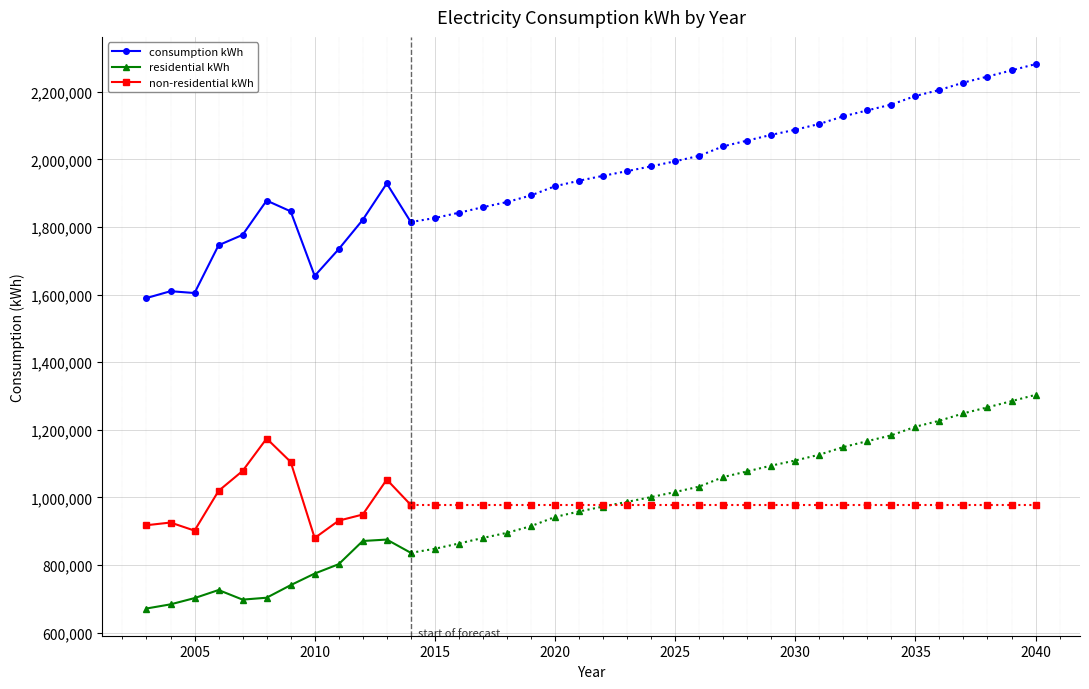

Count the number of categories in the chart.

12